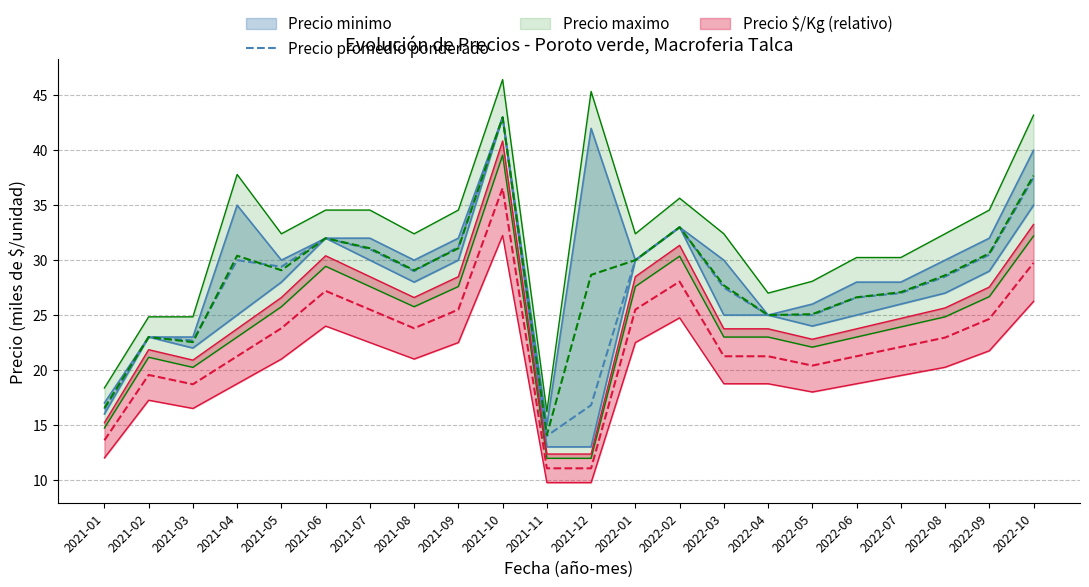

Reading left to right, what are all the values shown in this chart?

16.4	23.0	22.7	30.0	29.4	32.0	31.0	29.0	31.2	43.0	14.0	16.8	30.0	33.0	27.5	25.0	25.0	26.6	27.0	28.5	30.5	37.5